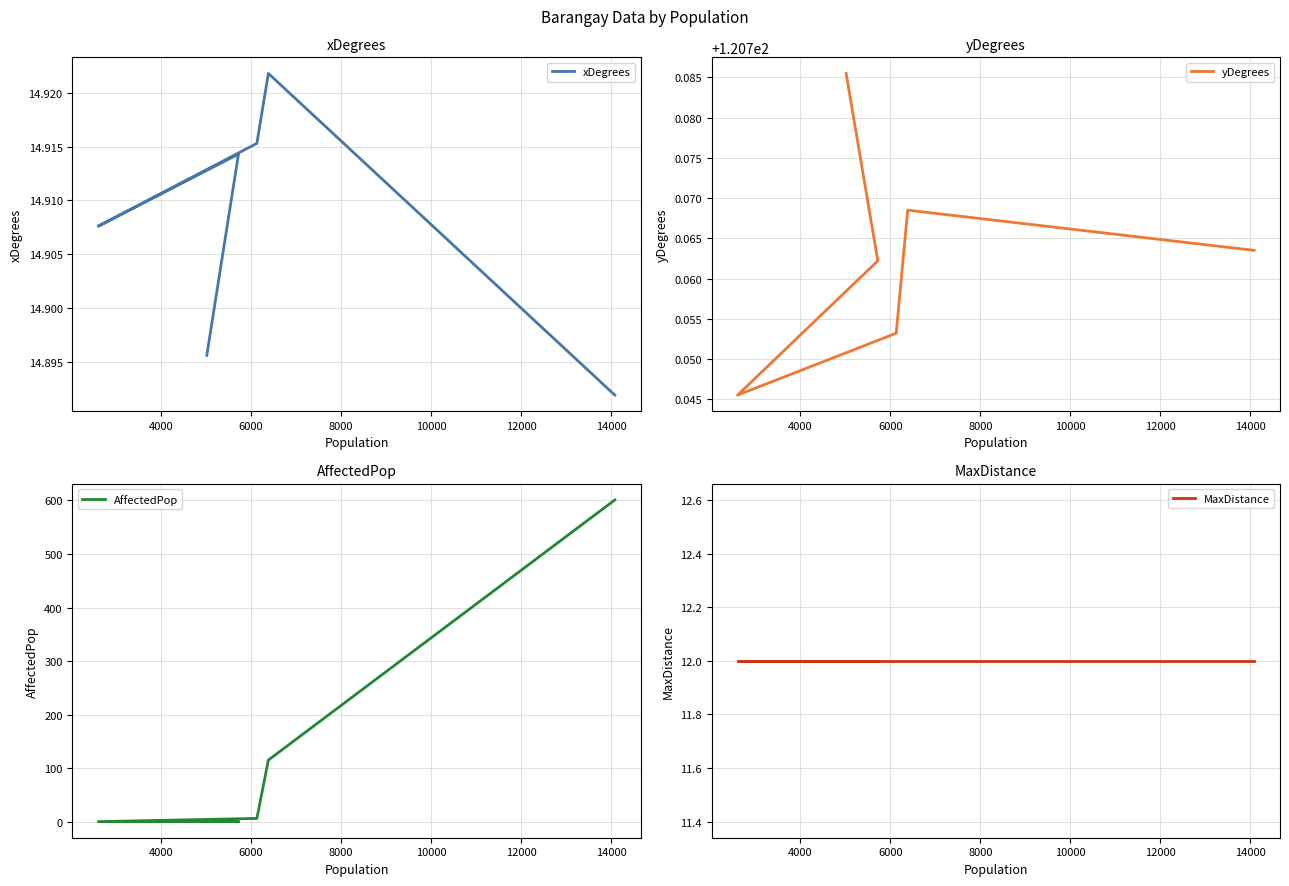

True or false: AffectedPop has a value of 308.5 at 6000.

False